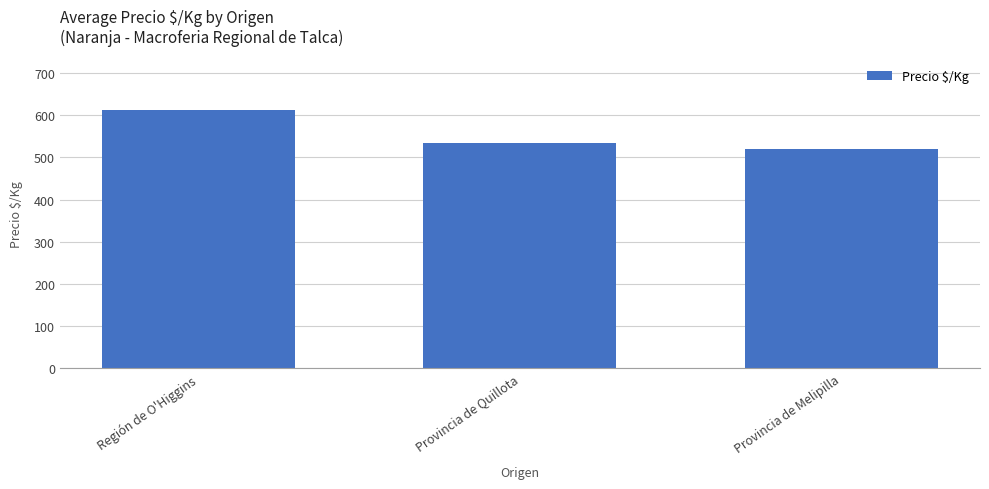

What value does the data have at Región de O'Higgins, to the nearest 5?

610